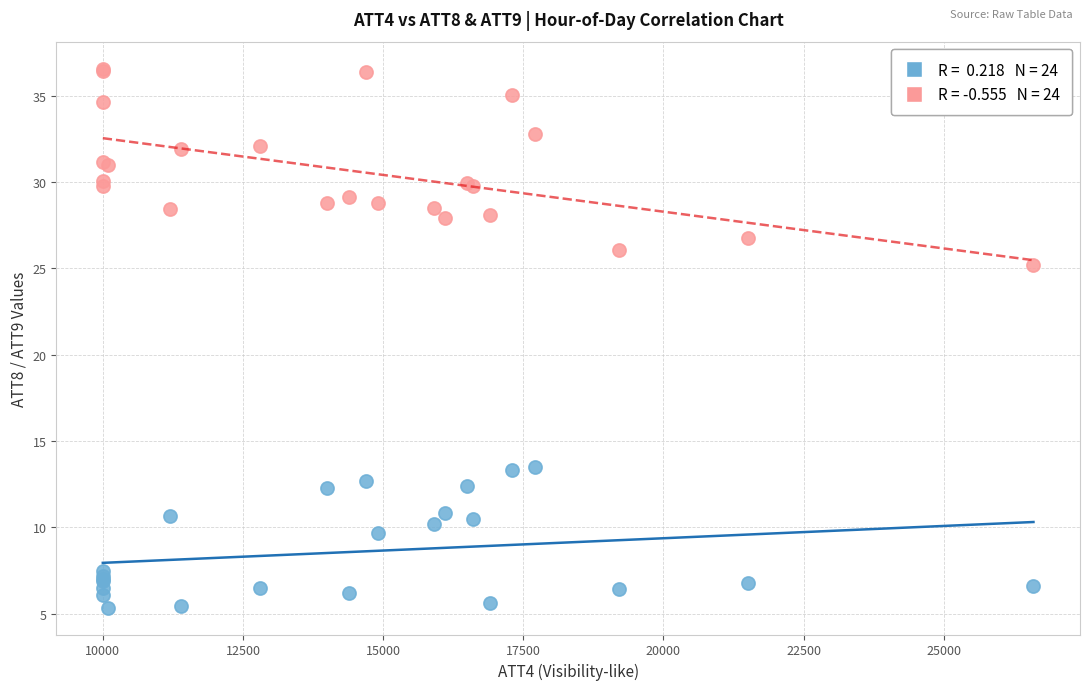

Across all series, what Y value is closest to 20?

25.2